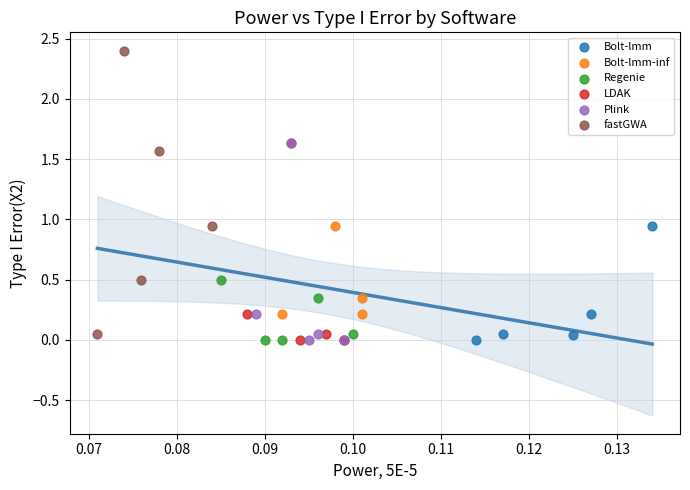

Which series reaches the maximum Y coordinate?

fastGWA